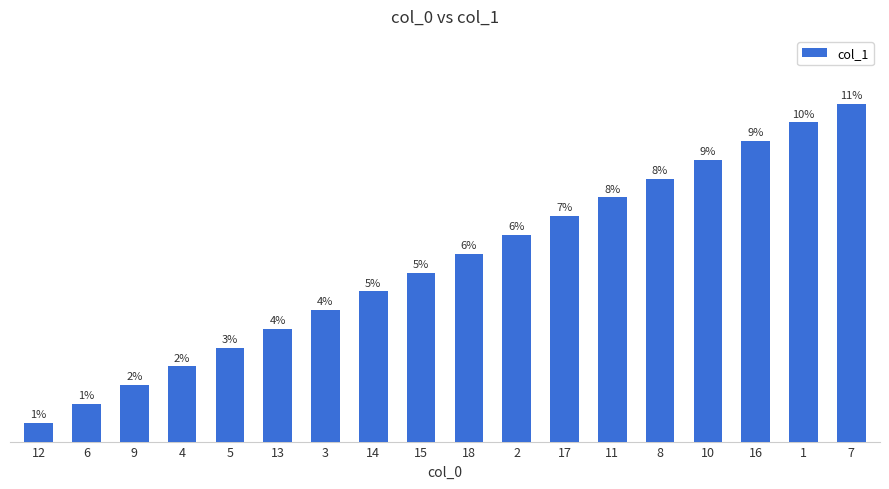

Rank the categories by value from lowest to highest.

12, 6, 9, 4, 5, 13, 3, 14, 15, 18, 2, 17, 11, 8, 10, 16, 1, 7